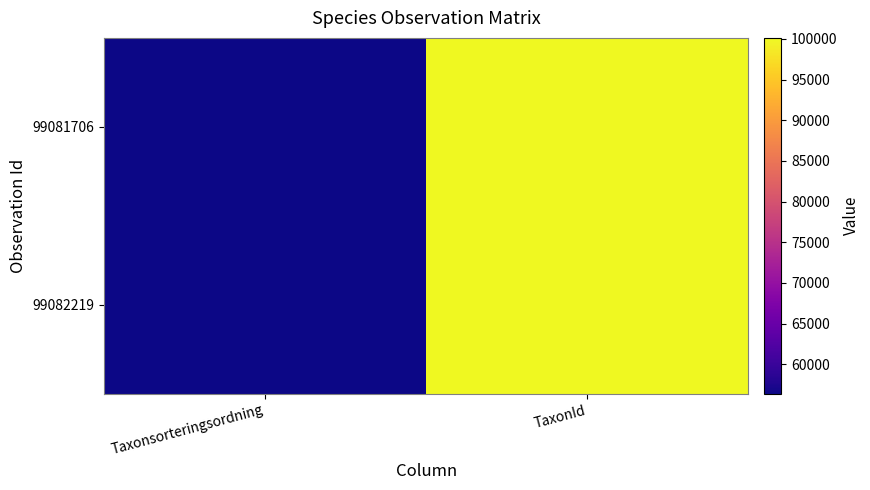

Reading left to right, what are all the values shown in this chart?

99081706: Taxonsorteringsordning=56395	TaxonId=100109
99082219: Taxonsorteringsordning=56366	TaxonId=100136